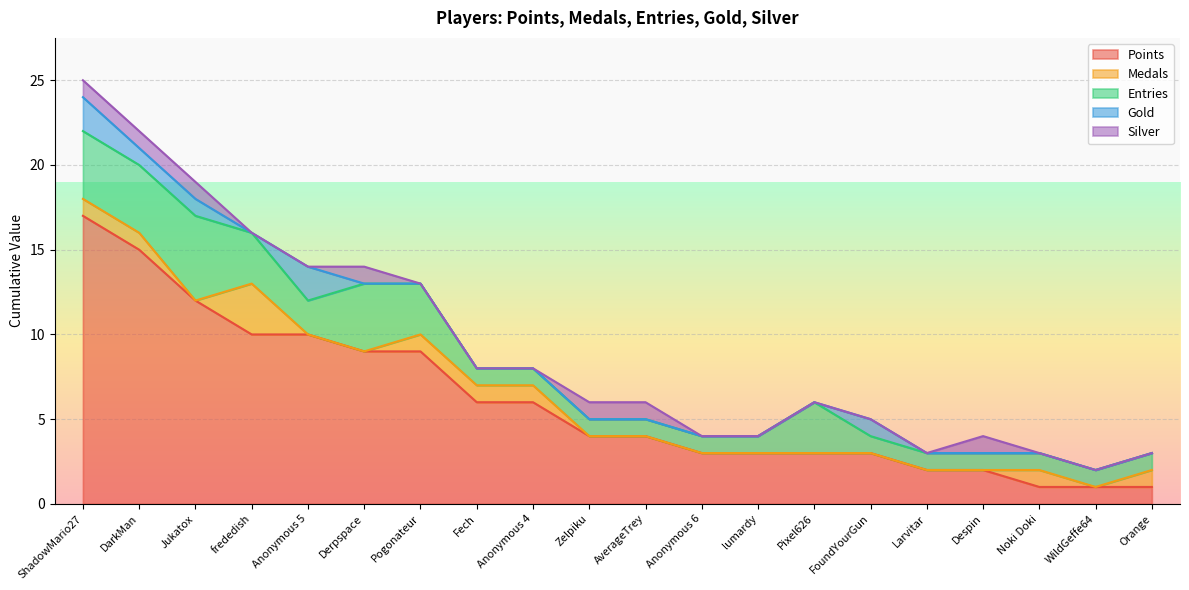

What is the greatest value displayed?

17